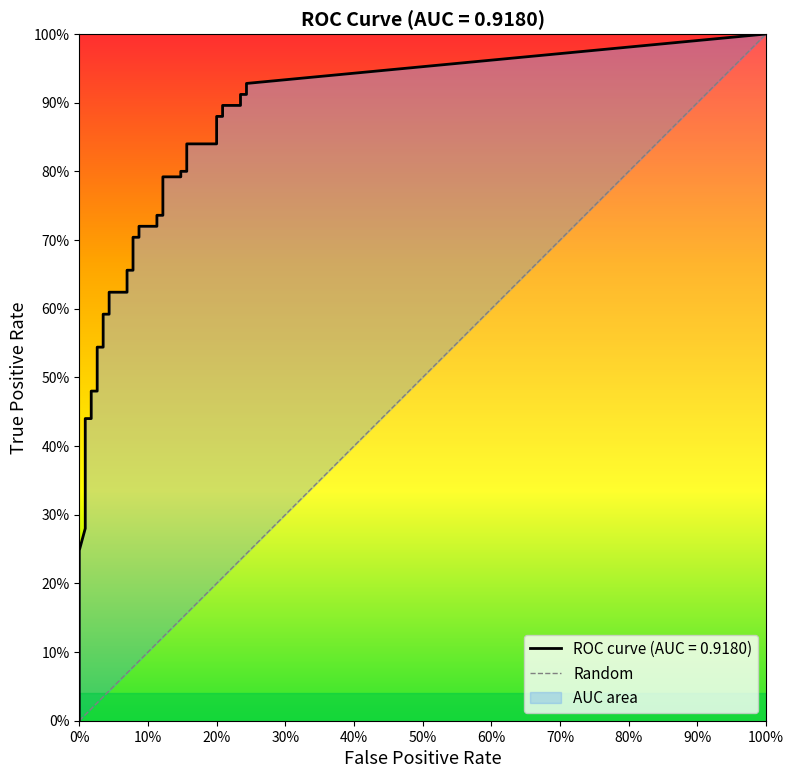

How many data points in fpr are above 0?

39